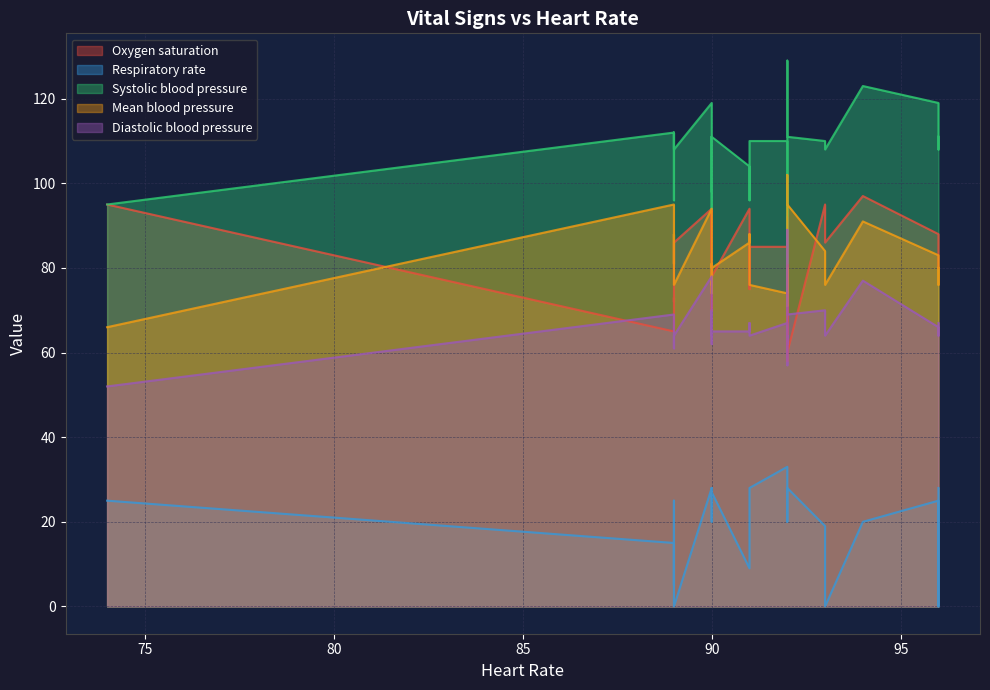

How many interior local valleys does the Heart Rate series have?

6